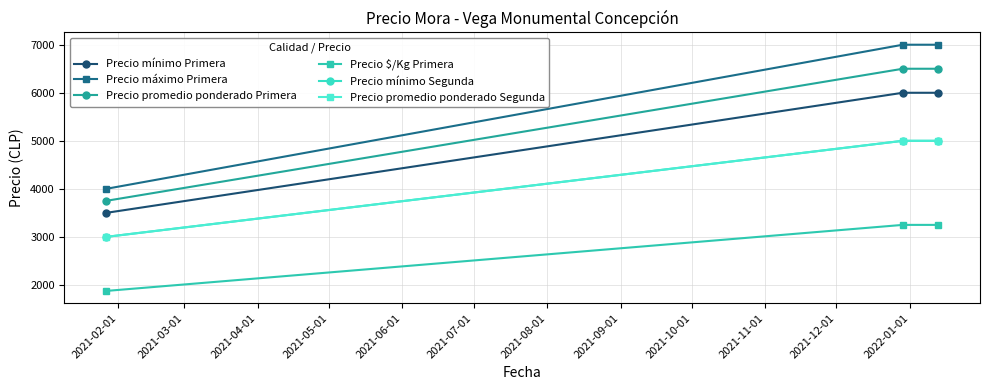

What is the value of the Precio $/Kg Primera point at the 2nd from the left?

3250